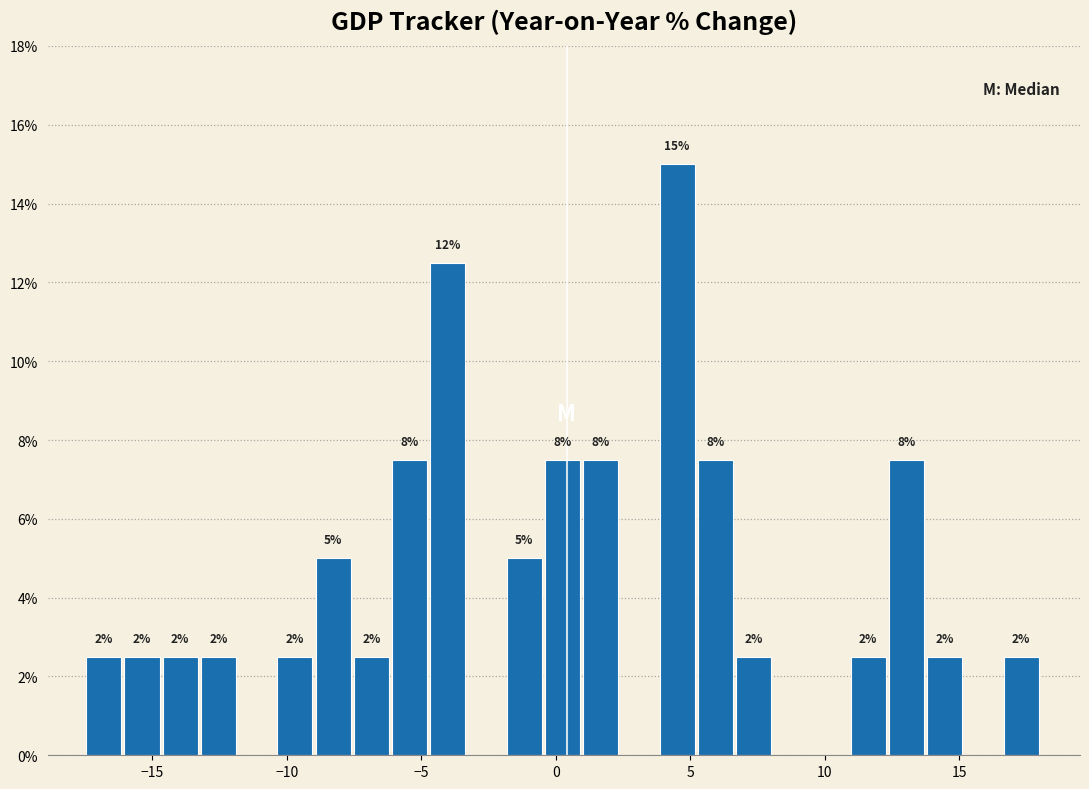

Around what value on the x-axis is the tallest bar? Give the approximate position of its centre, as read against the axis.

4.5